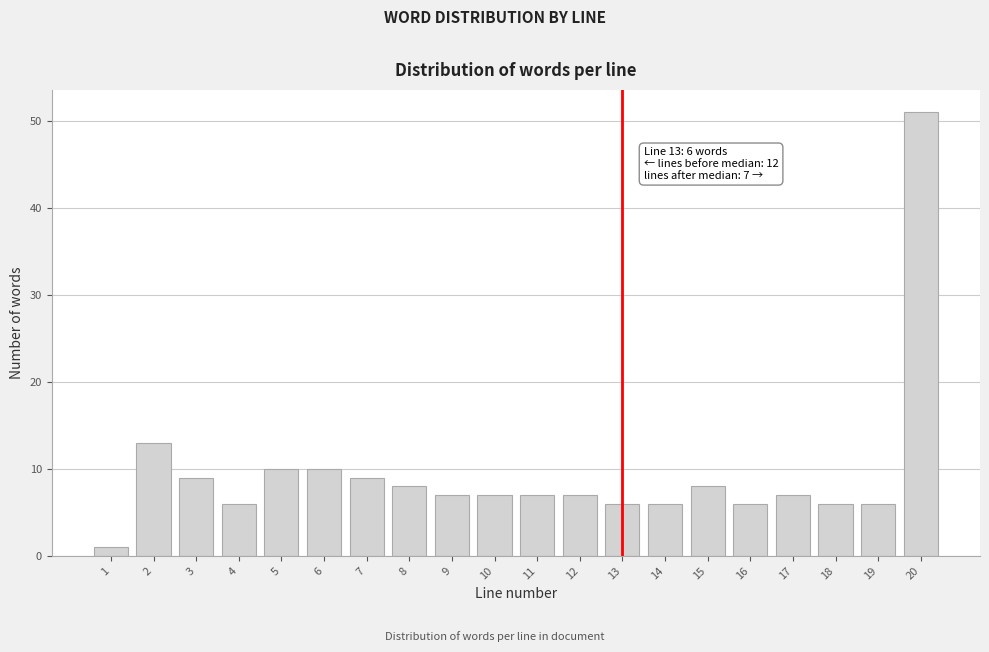

Reading left to right, what are all the values shown in this chart?

1	13	9	6	10	10	9	8	7	7	7	7	6	6	8	6	7	6	6	51